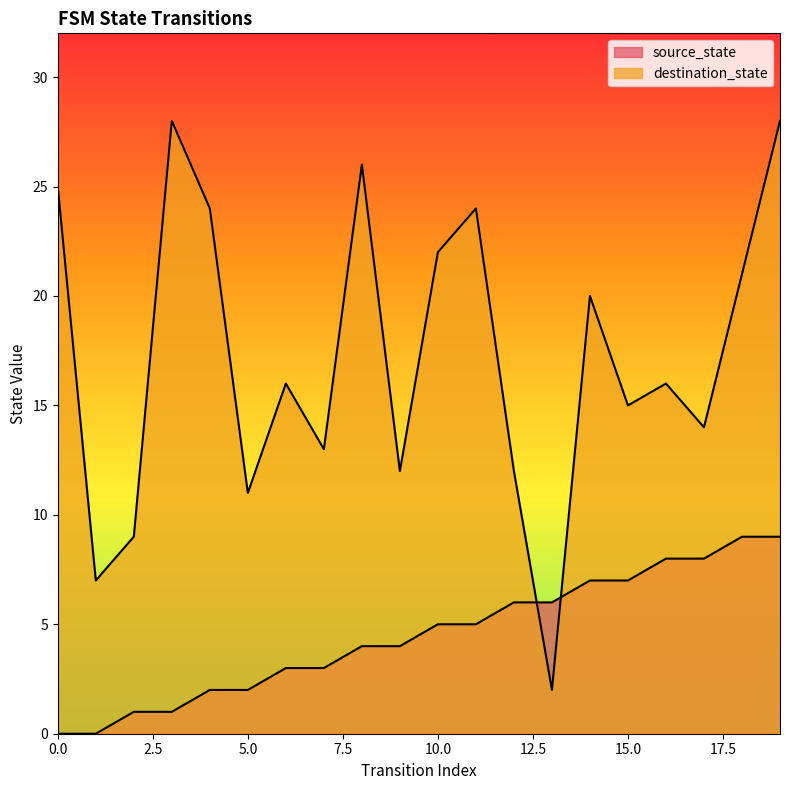

What is the difference between the maximum and minimum values in the source_state series?

9